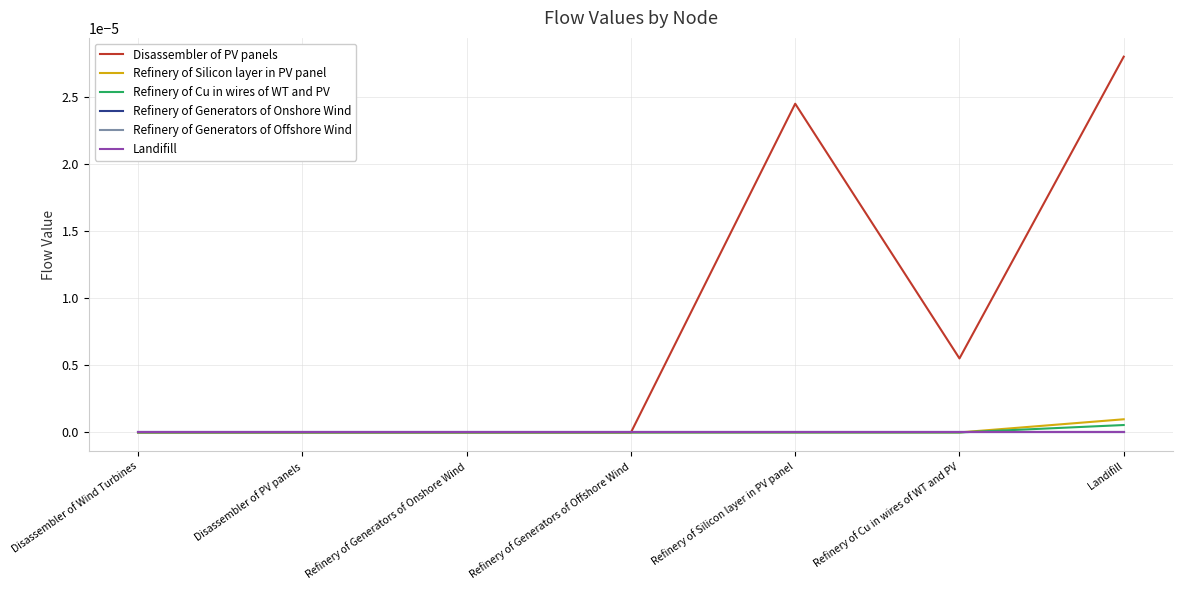

Does the chart display data point markers on the line(s)?

No